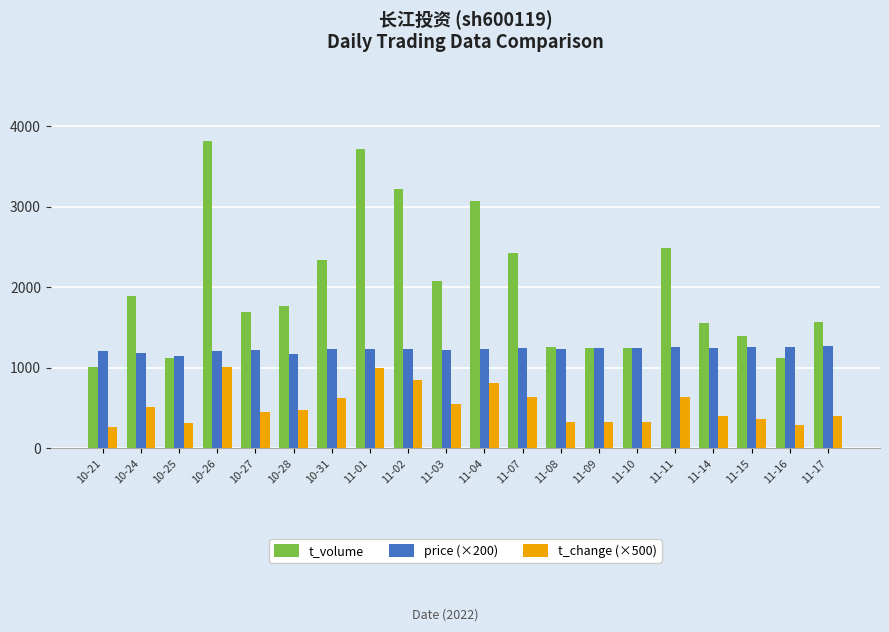

The t_change (×500) series shows 365.0 at 11-15. True or false?

True